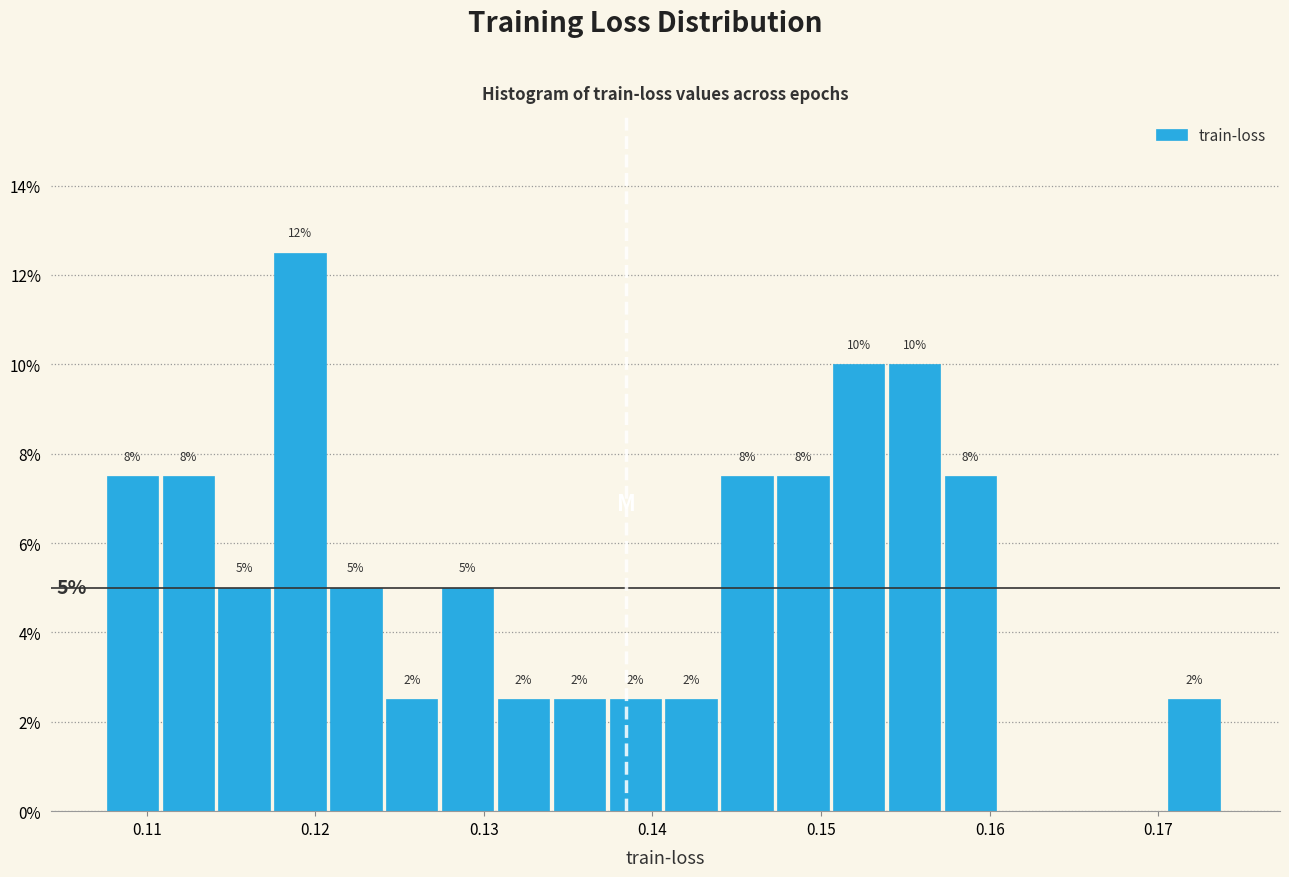

Read against the x-axis, roughly where is the centre of the tallest bar?

0.119